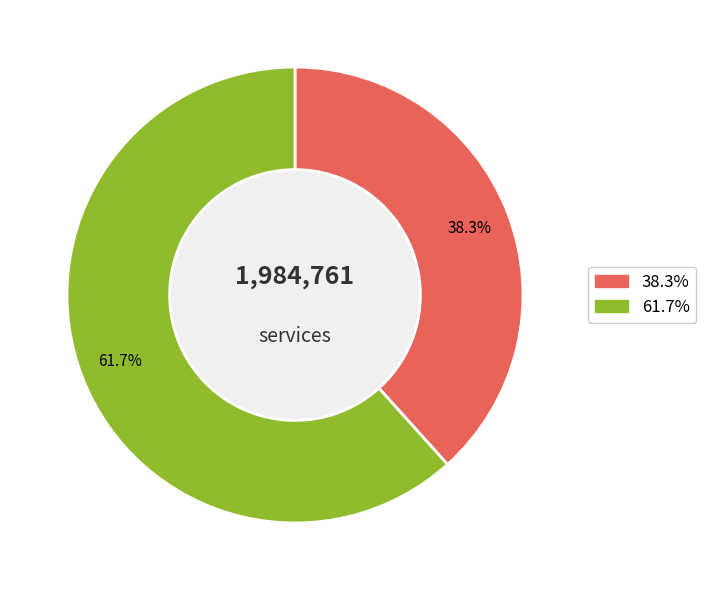

Is there a majority slice in this chart?

Yes